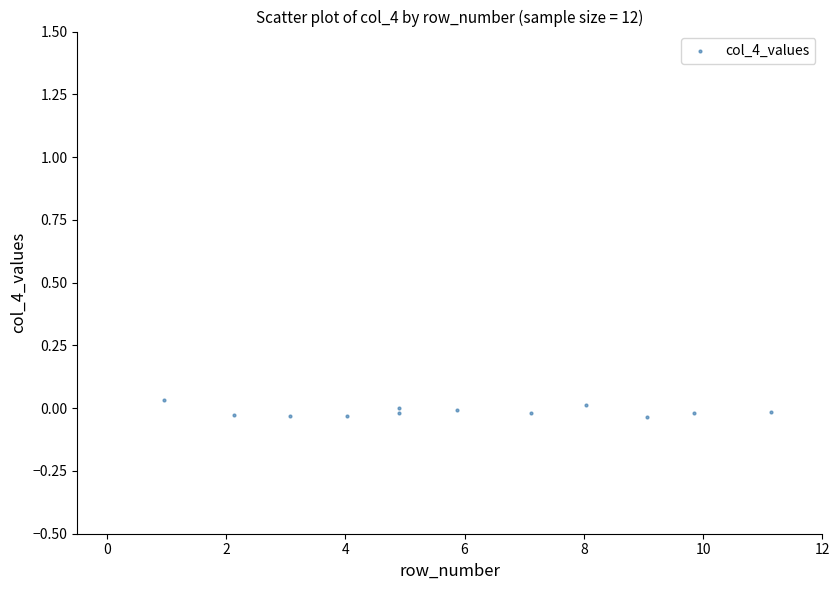

What is the average X value?

5.9